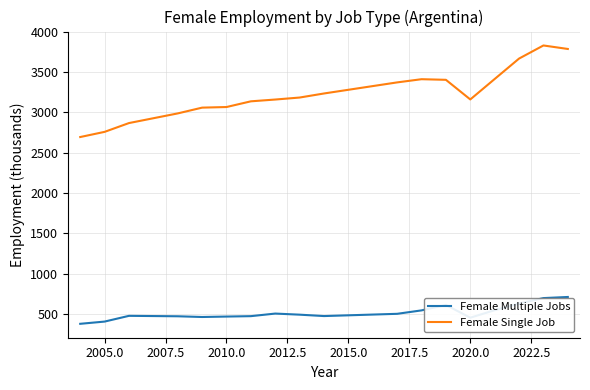

Count the number of categories in the chart.

18